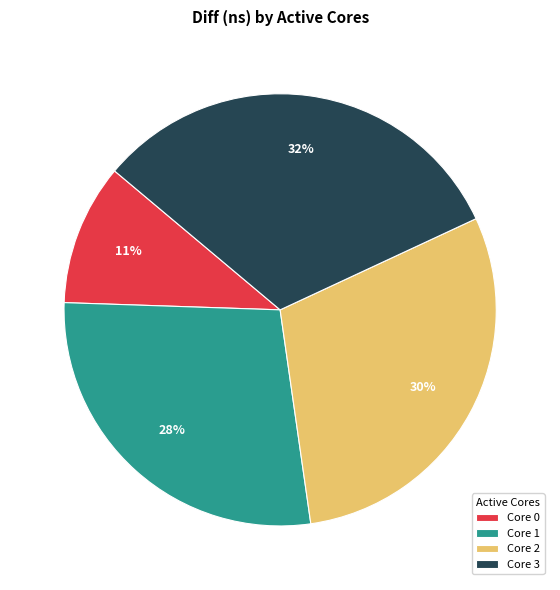

Is there any slice that represents more than half of the pie?

No